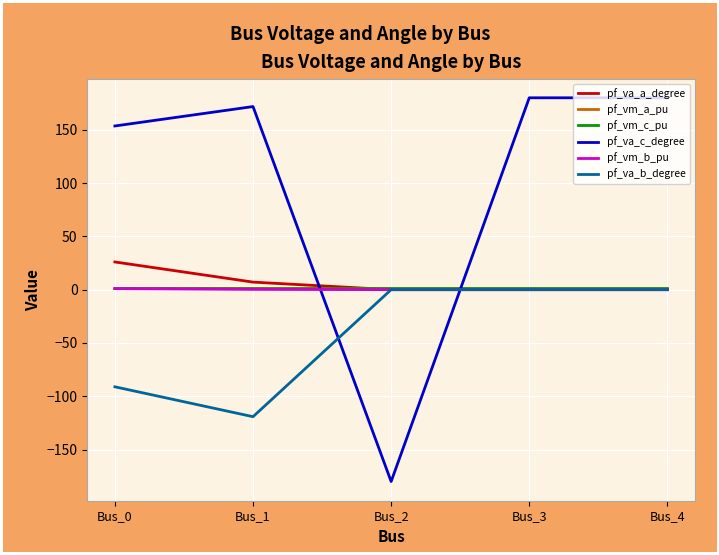

True or false: pf_vm_a_pu and pf_vm_b_pu cross at least once.

False